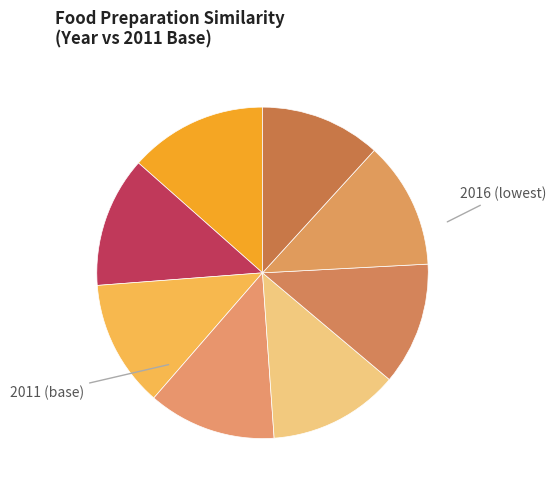

Which slice is the largest?

2011